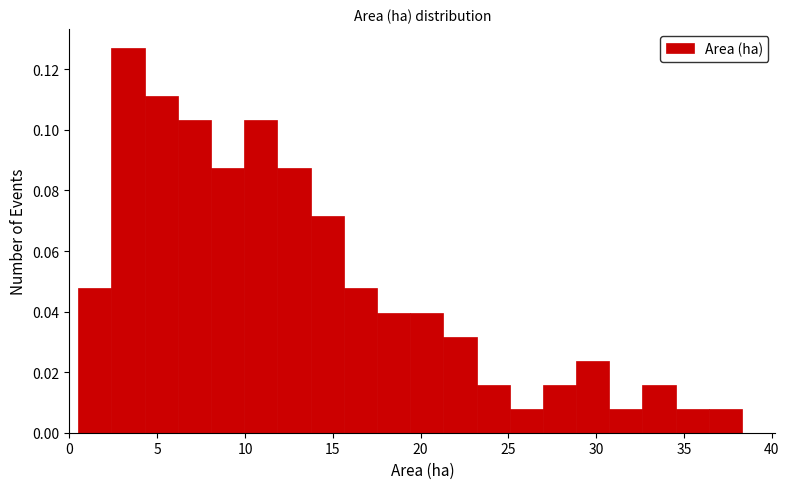

Around what value on the x-axis is the tallest bar? Give the approximate position of its centre, as read against the axis.

3.5